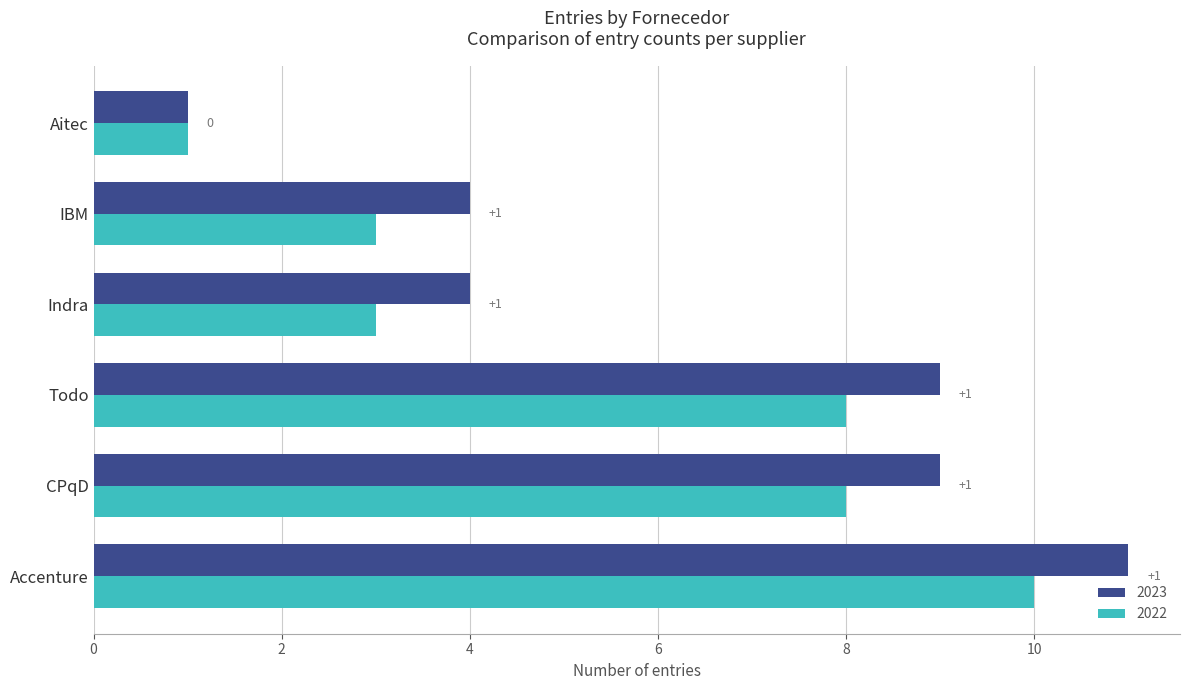

Is it true that 2022 equals 8 at Todo?

True